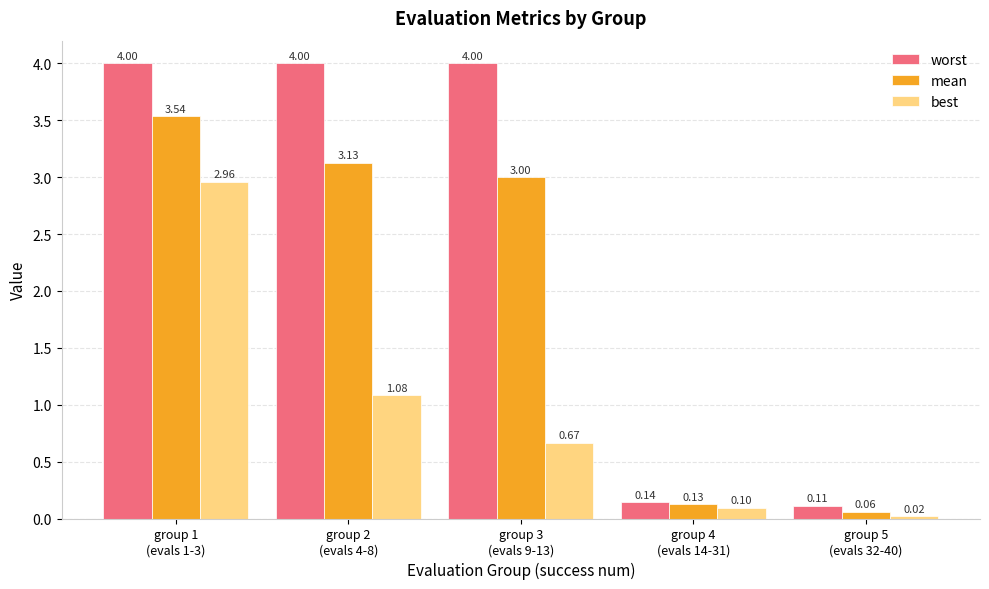

What is the difference between the maximum and minimum values in the worst series?

3.9